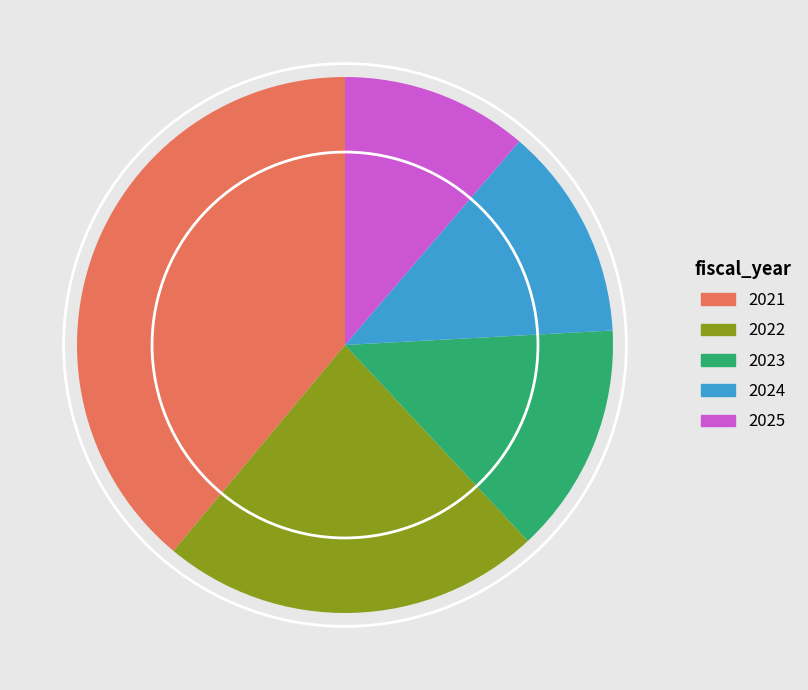

Does 2024 account for over 50% of the chart?

No